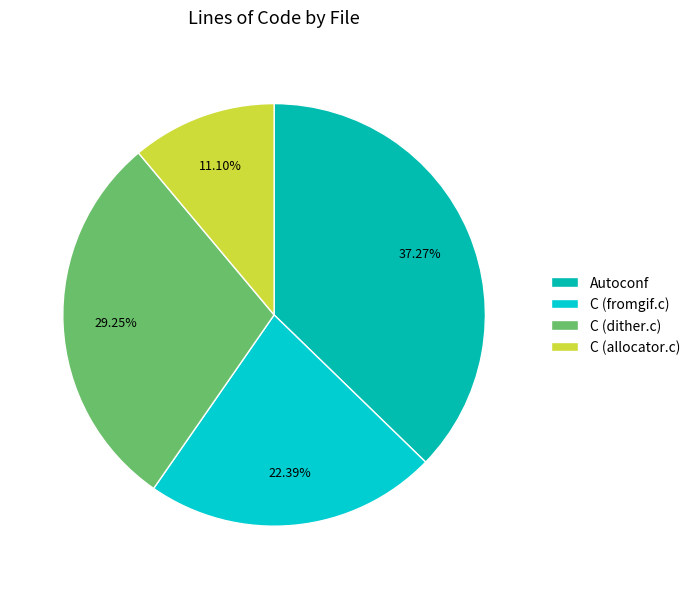

What percentage do C (allocator.c) and C (fromgif.c) together represent?

33.5%